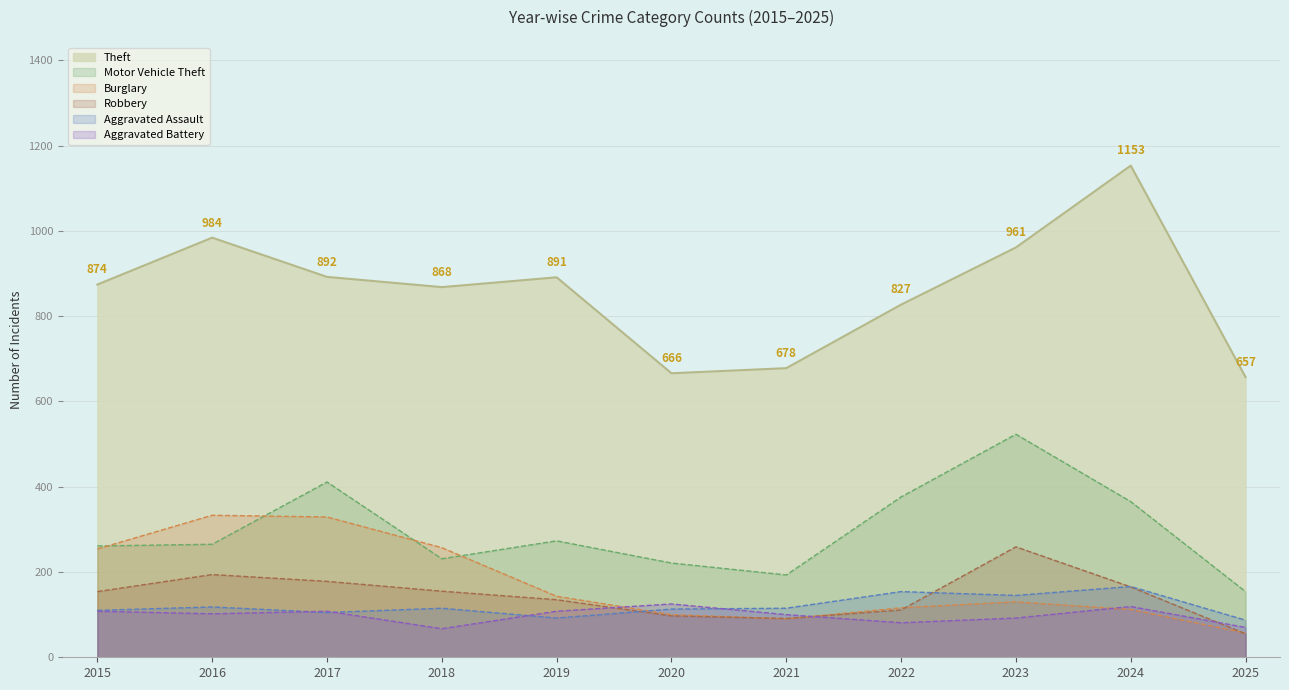

What is the highest value of the Burglary series?

333